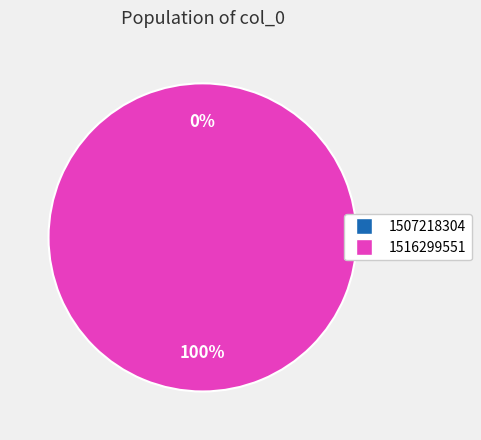

What is the smallest slice in the pie chart?

1507218304